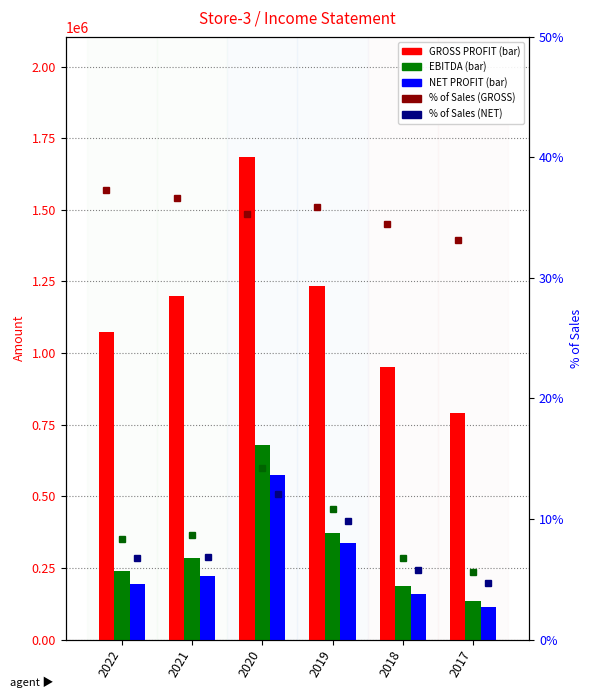

How many data points in NET PROFIT are above 223040?

3